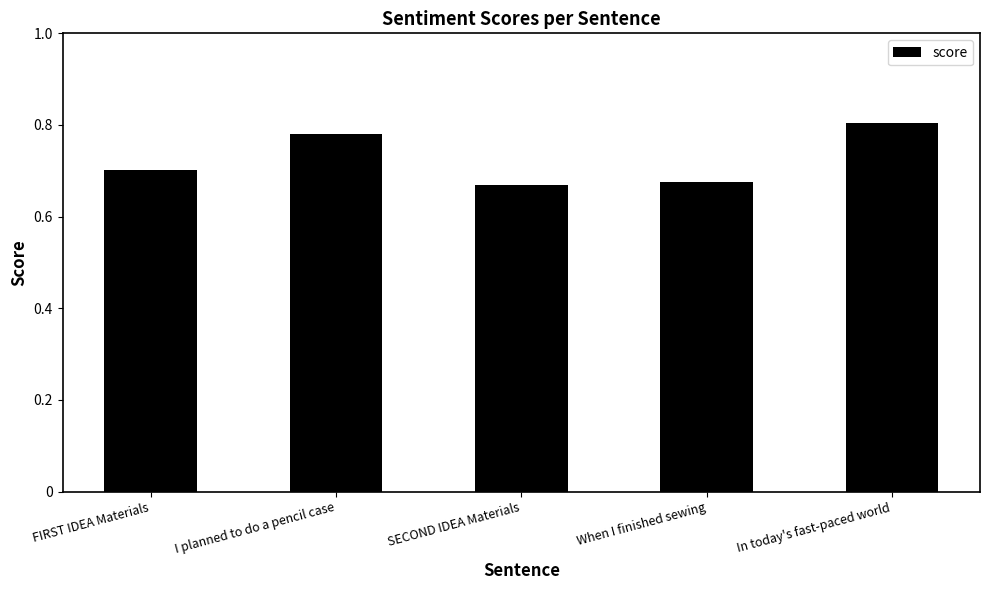

True or false: the data shows 0.4 at When I finished sewing.

False